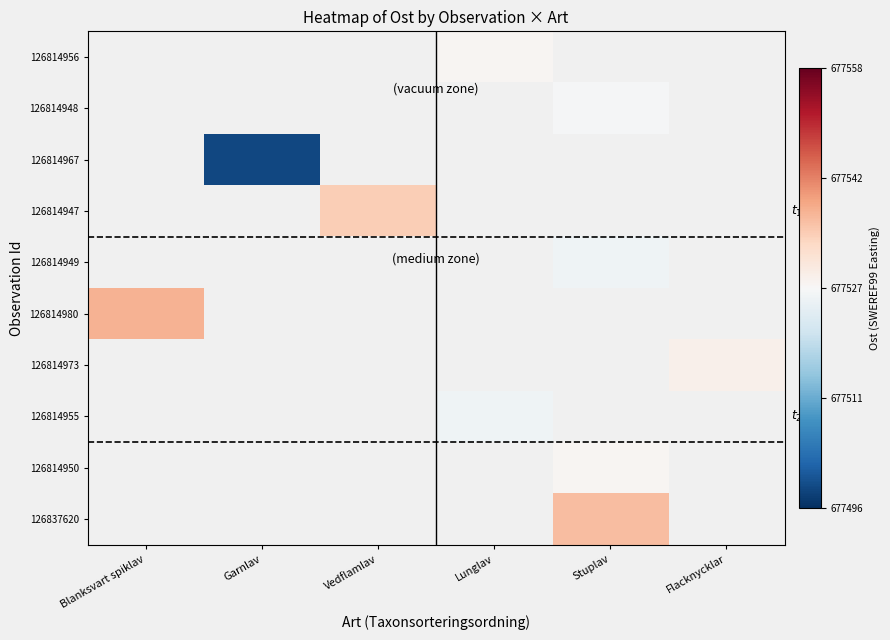

Count the number of categories in the chart.

6